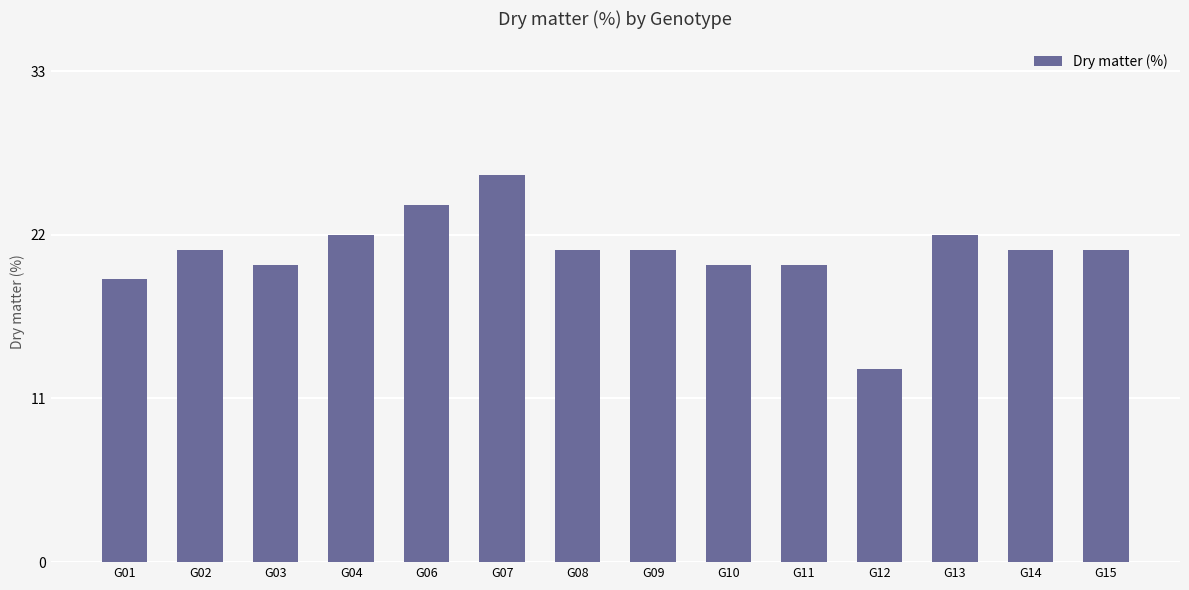

What is the difference between the values at G01 and G13?

3